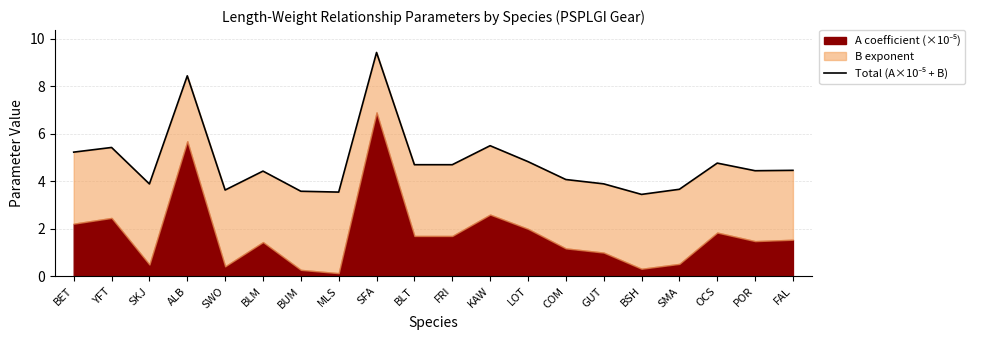

Which has a higher value, SKJ or FRI?

FRI